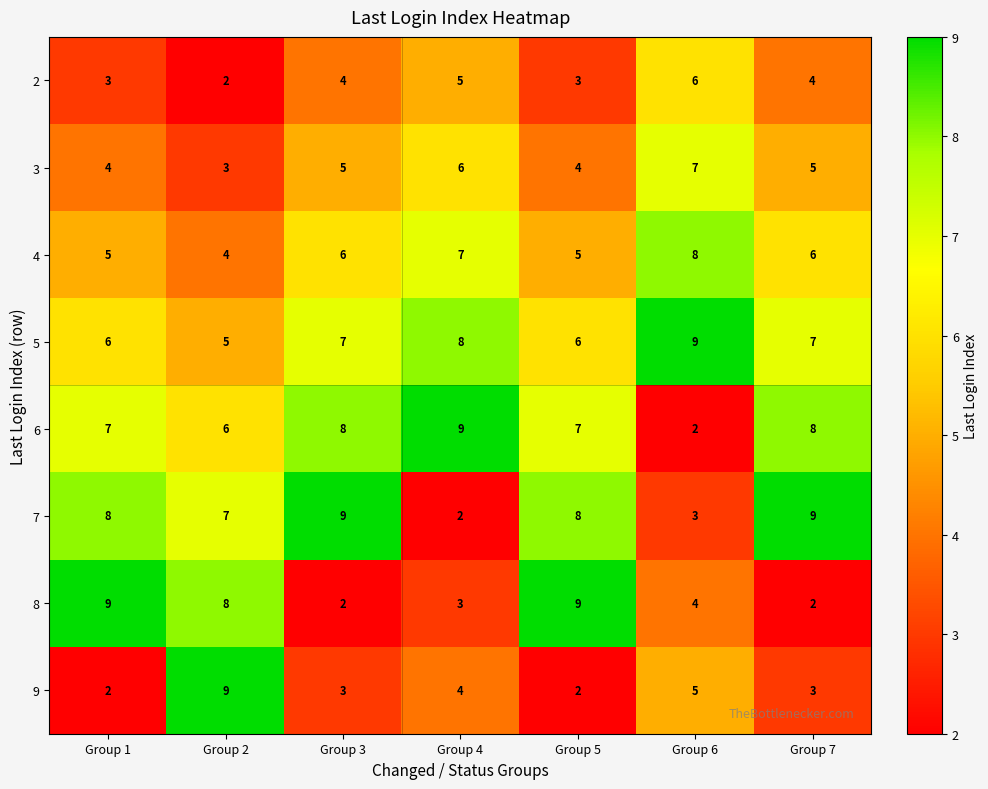

Rank the series at Group 1 from lowest to highest value.

9, 2, 3, 4, 5, 6, 7, 8